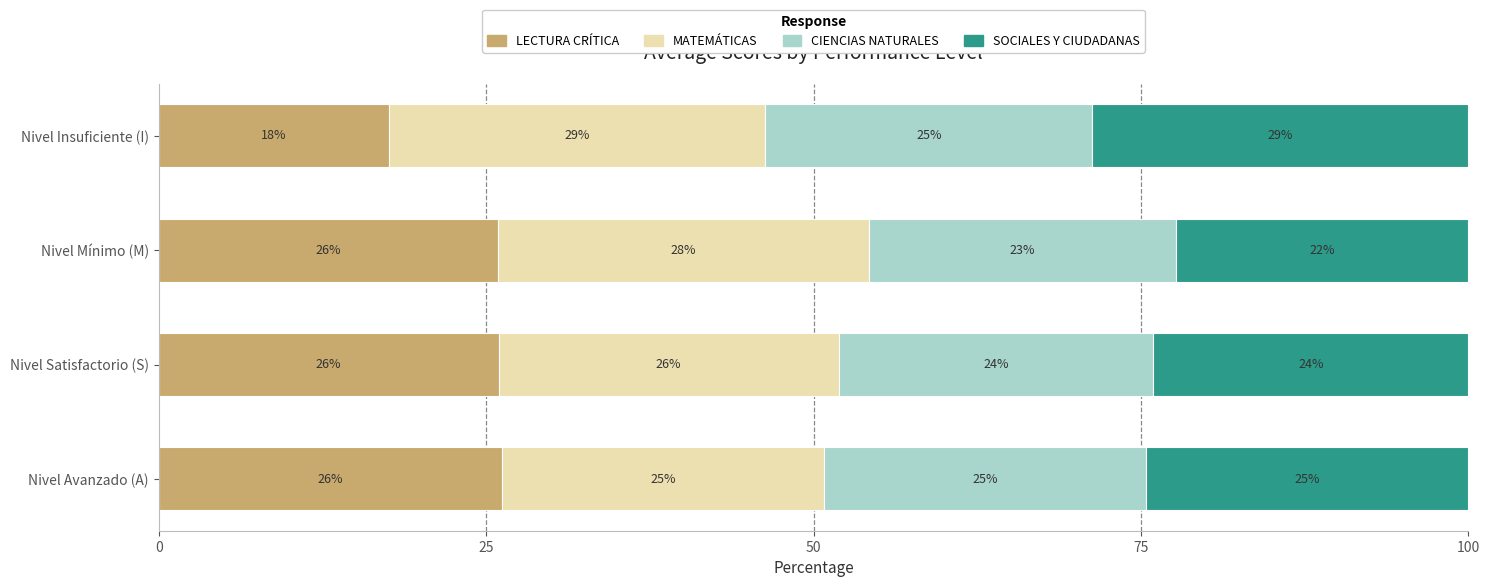

Where is LECTURA CRÍTICA nearest to the value 21?

Nivel Insuficiente (I)